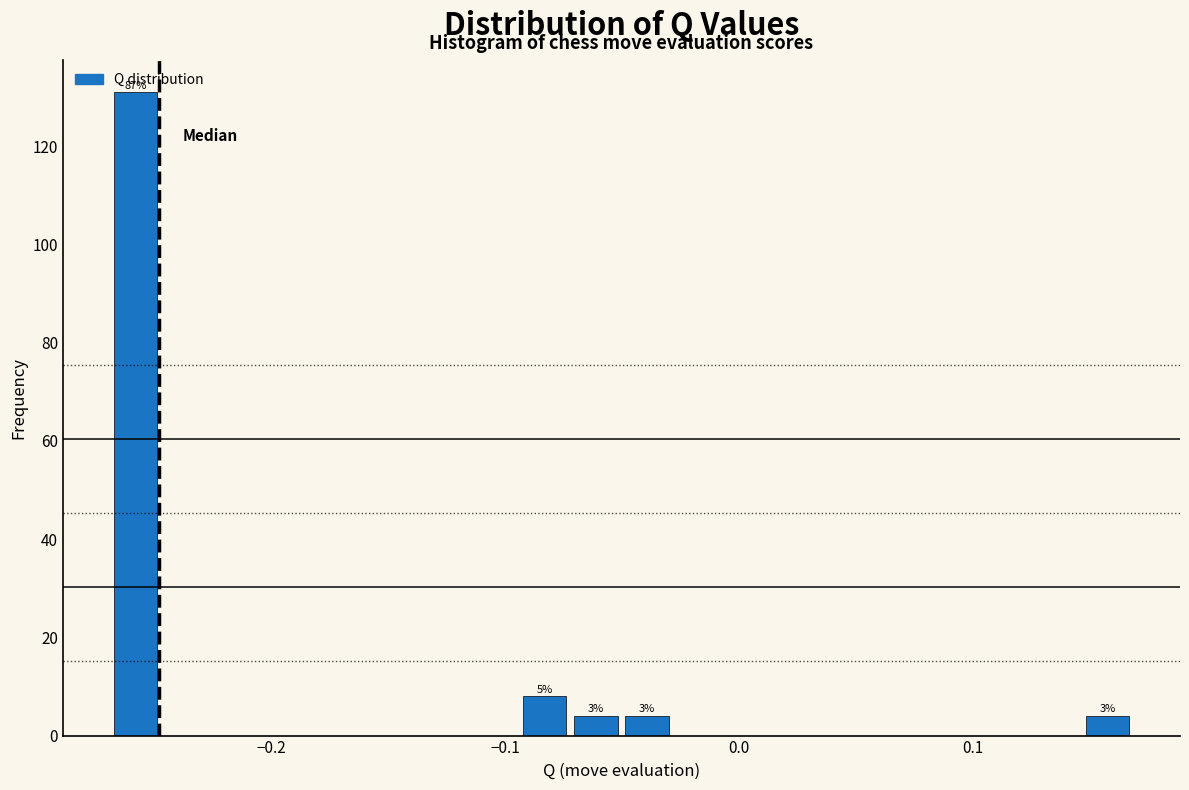

Read against the x-axis, roughly where is the centre of the tallest bar?

-0.26